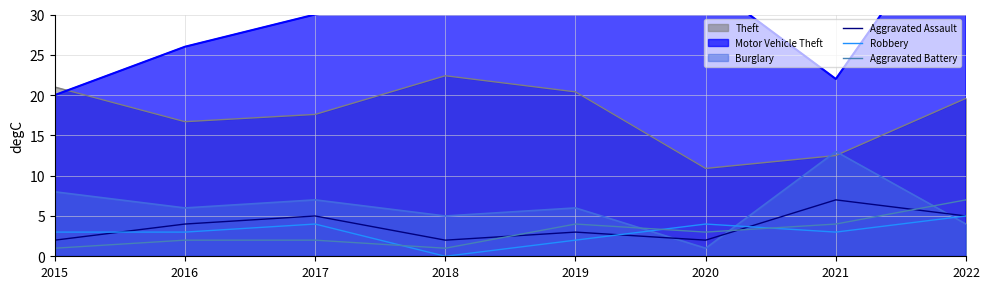

At which category is the sum across all series the highest?

2022